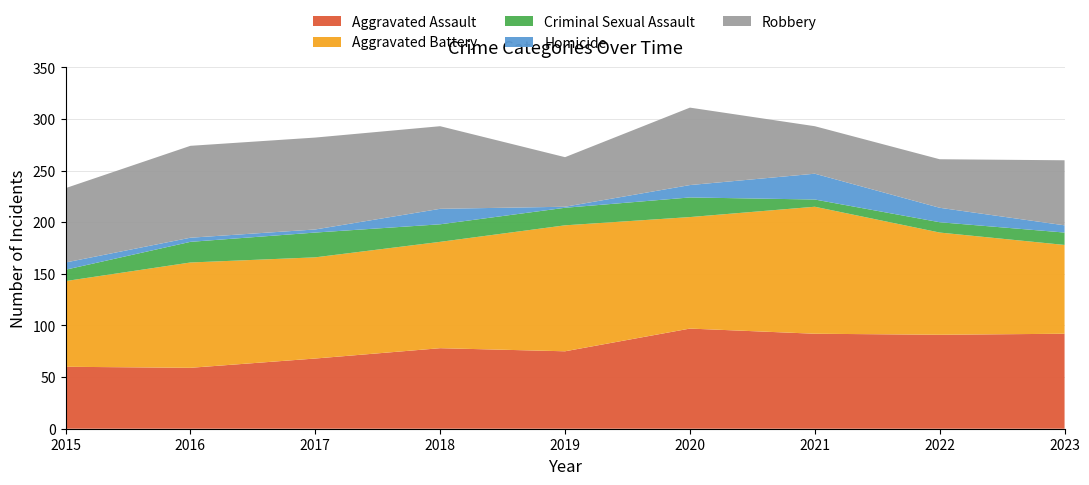

Reading right to left, transcribe all the data shown in this chart.

Aggravated Assault: 2023=92	2022=91	2021=92	2020=97	2019=75	2018=78	2017=68	2016=59	2015=60
Aggravated Battery: 2023=86	2022=99	2021=123	2020=108	2019=122	2018=103	2017=98	2016=102	2015=83
Criminal Sexual Assault: 2023=12	2022=10	2021=7	2020=19	2019=17	2018=17	2017=24	2016=20	2015=11
Homicide: 2023=7	2022=14	2021=25	2020=12	2019=1	2018=15	2017=3	2016=4	2015=7
Robbery: 2023=63	2022=47	2021=46	2020=75	2019=48	2018=80	2017=89	2016=89	2015=72